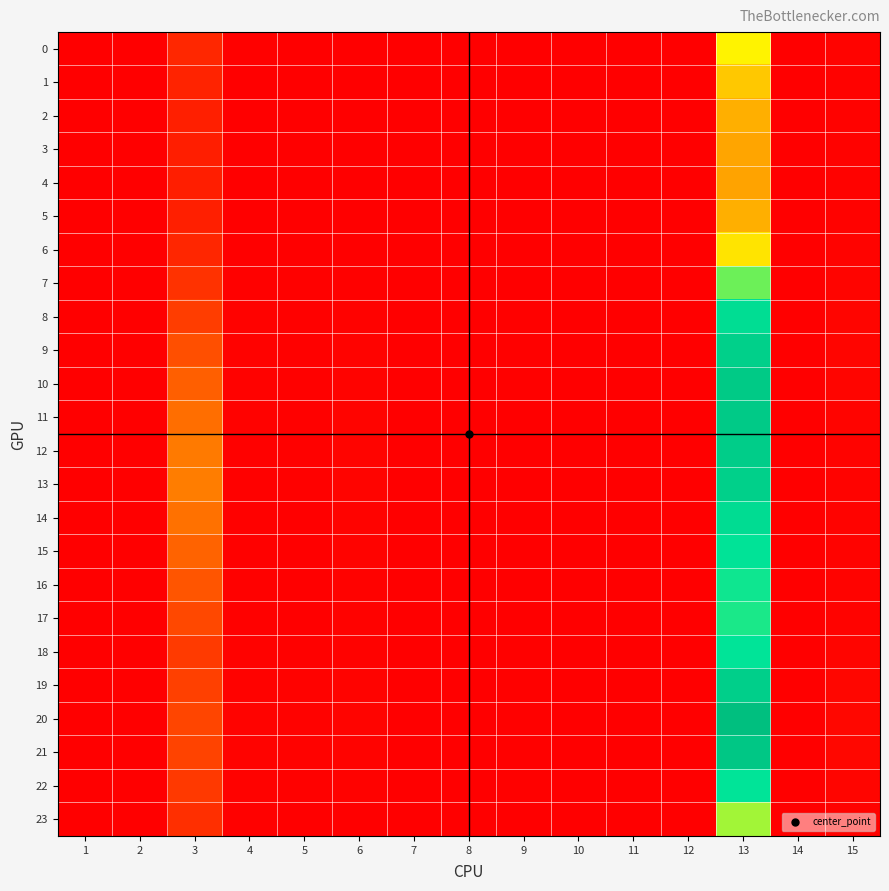

List the series in order of their peak value, highest first.

20, 21, 10, 11, 12, 19, 13, 9, 14, 8, 15, 18, 22, 16, 17, 7, 23, 0, 6, 1, 2, 5, 3, 4